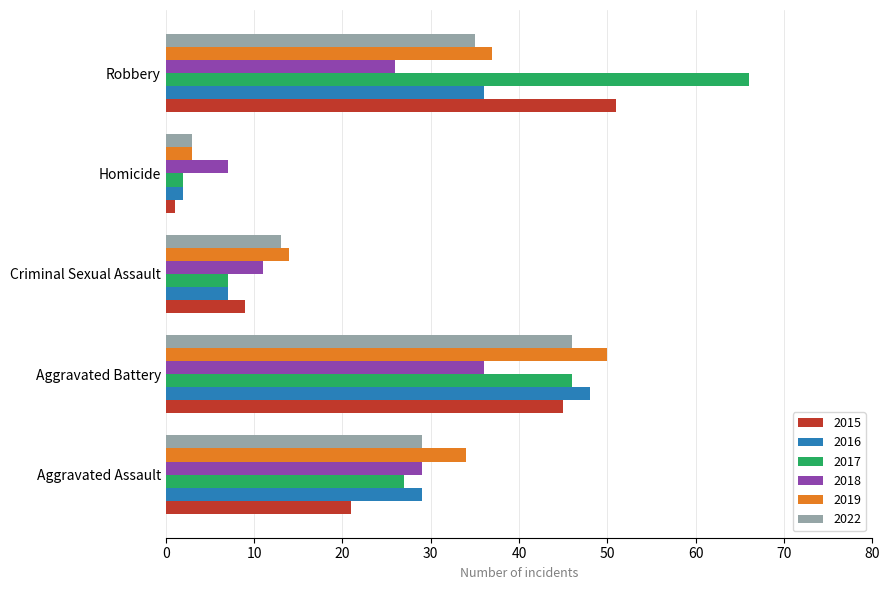

What value does the 2019 series have at Aggravated Assault, to the nearest 5?

35